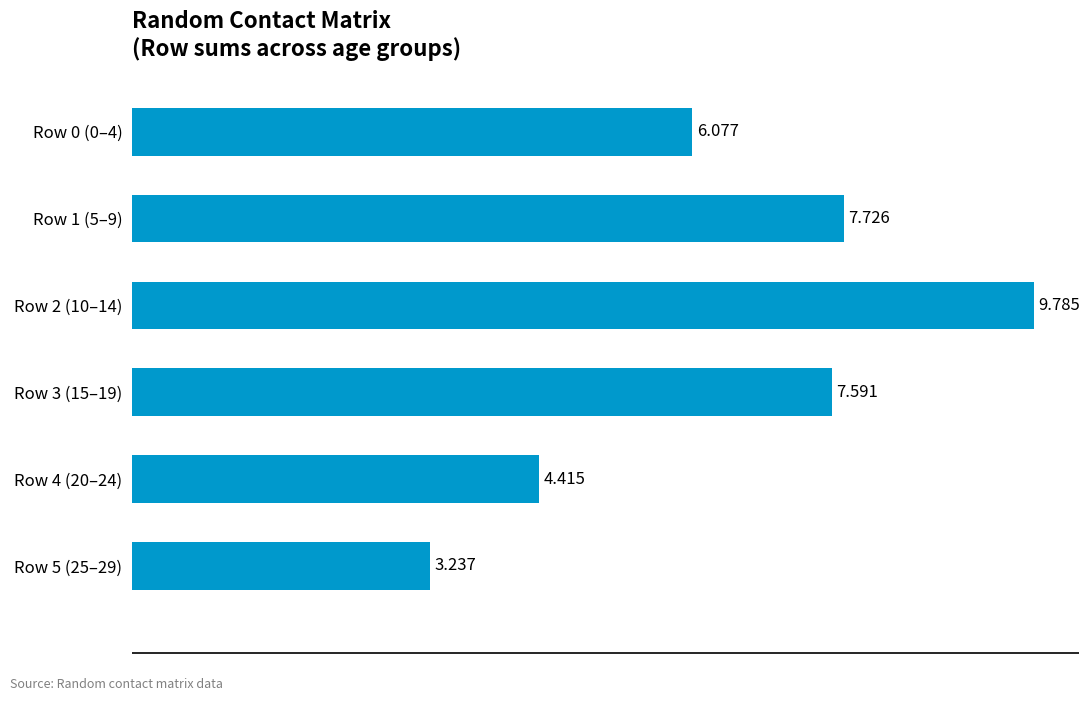

Rank the categories by value from lowest to highest.

Row 5 (25–29), Row 4 (20–24), Row 0 (0–4), Row 3 (15–19), Row 1 (5–9), Row 2 (10–14)